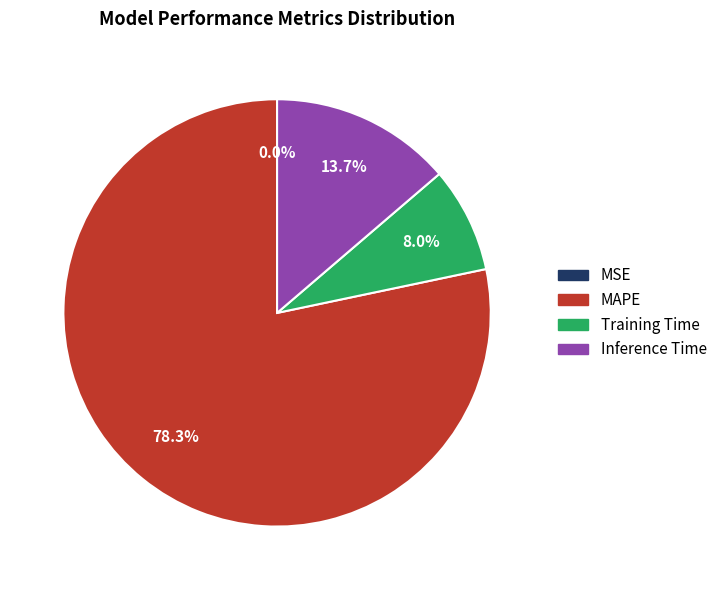

Is there a majority slice in this chart?

Yes